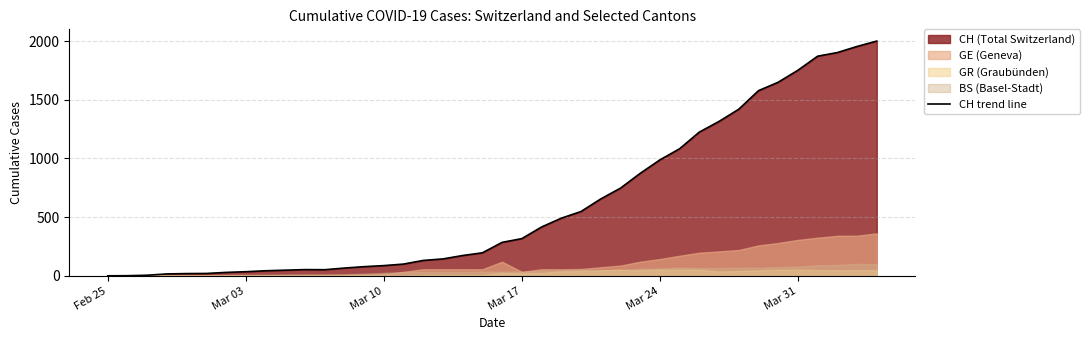

What is the highest value of the CH trend line series?

2001